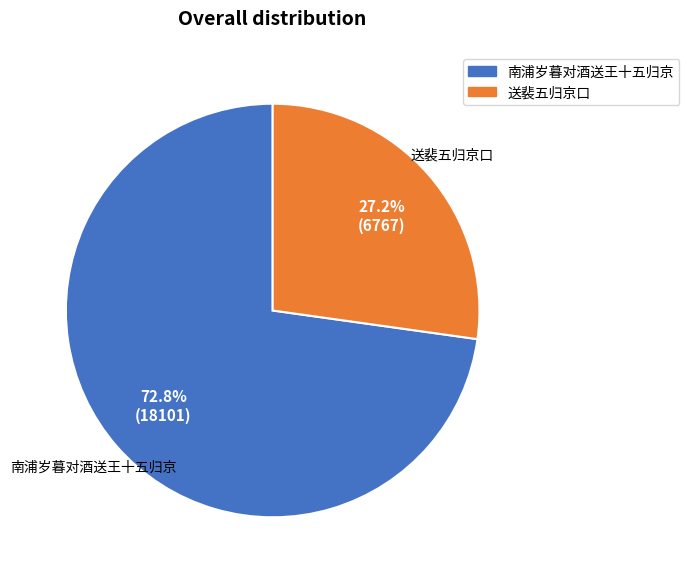

What is the ratio of the value at 南浦岁暮对酒送王十五归京 to the value at 送裴五归京口?

2.7